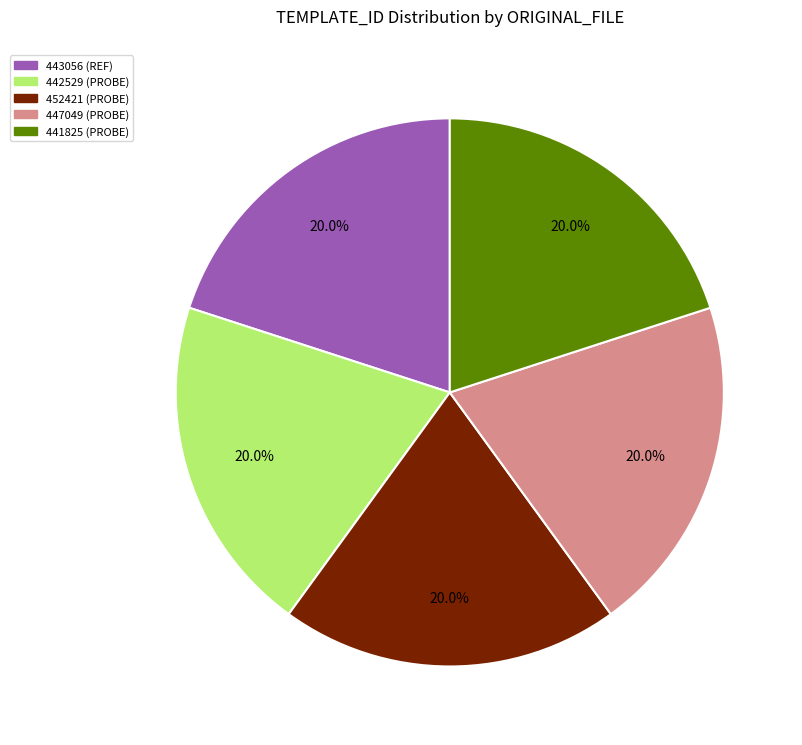

Does any single category account for the majority?

No